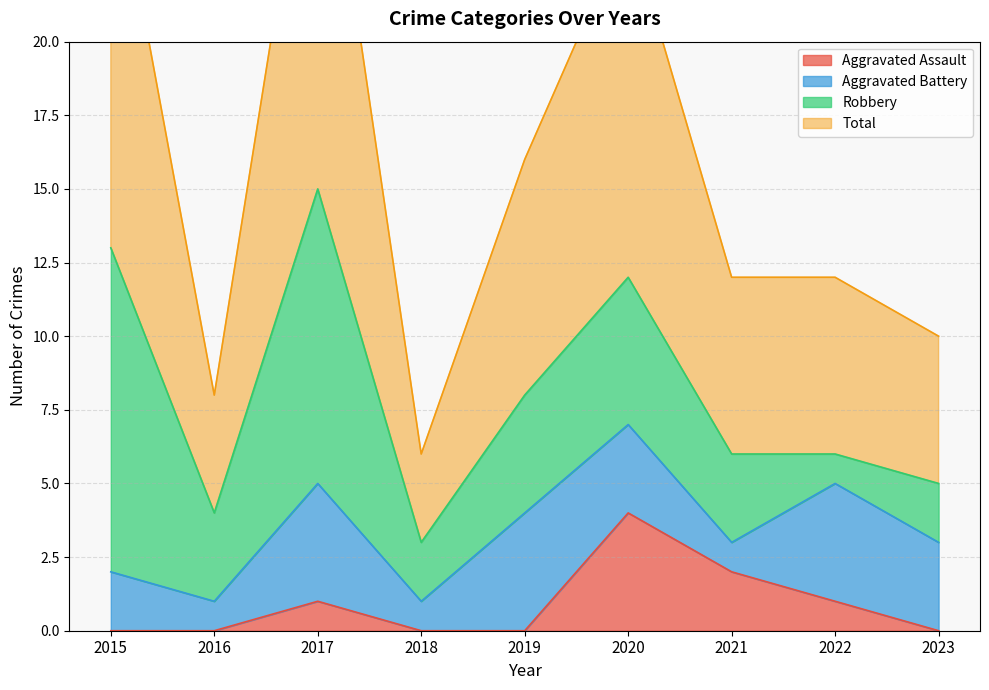

True or false: Total and Aggravated Assault intersect in this chart.

False